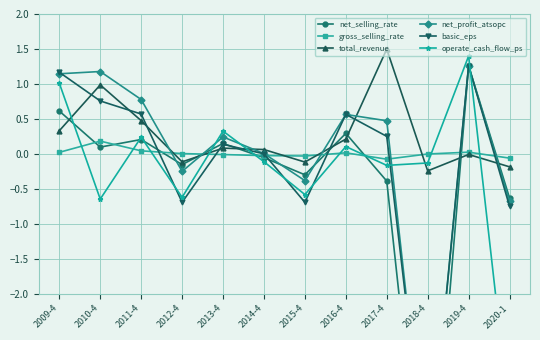

Is this an area chart (filled region under the line)?

No